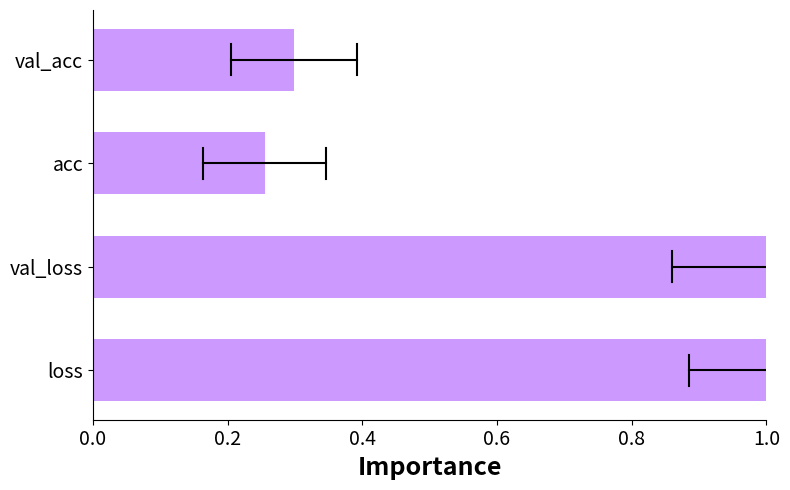

Which has a higher value, acc or loss?

loss